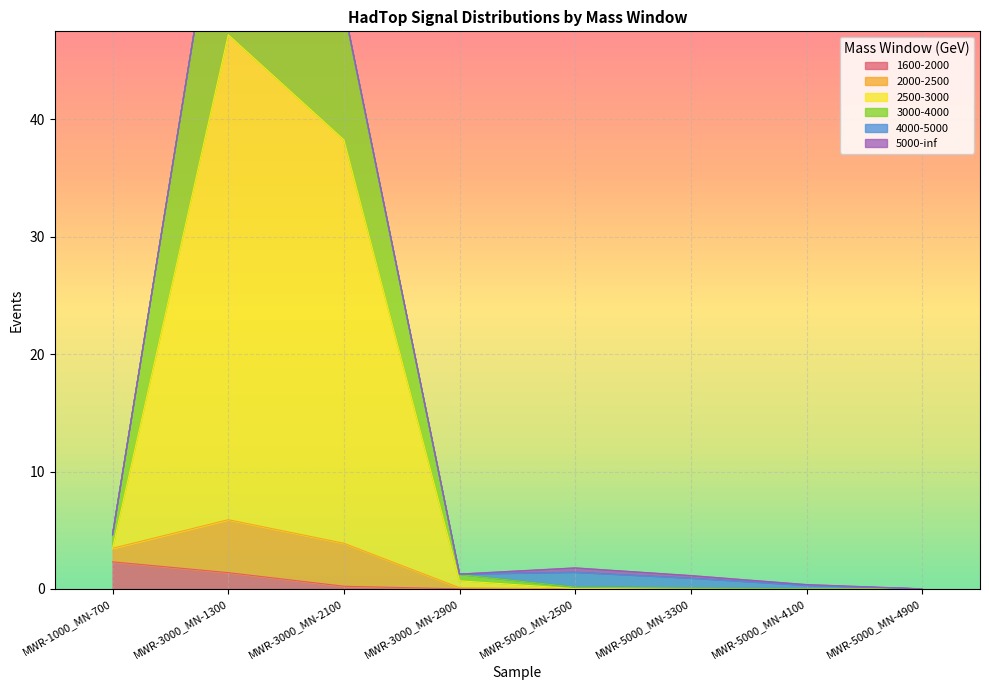

True or false: 1600-2000 has a value of 0.0 at MWR-5000_MN-3300.

True